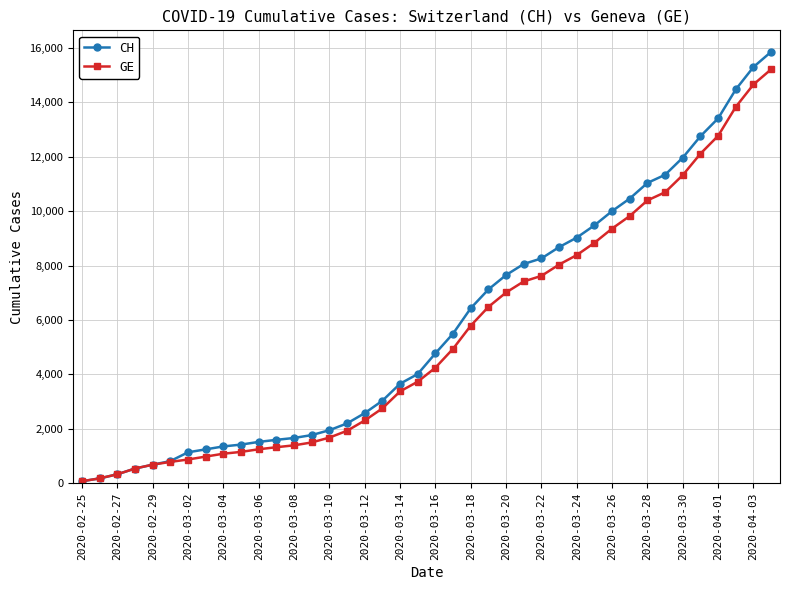

What is the greatest value displayed?

15861